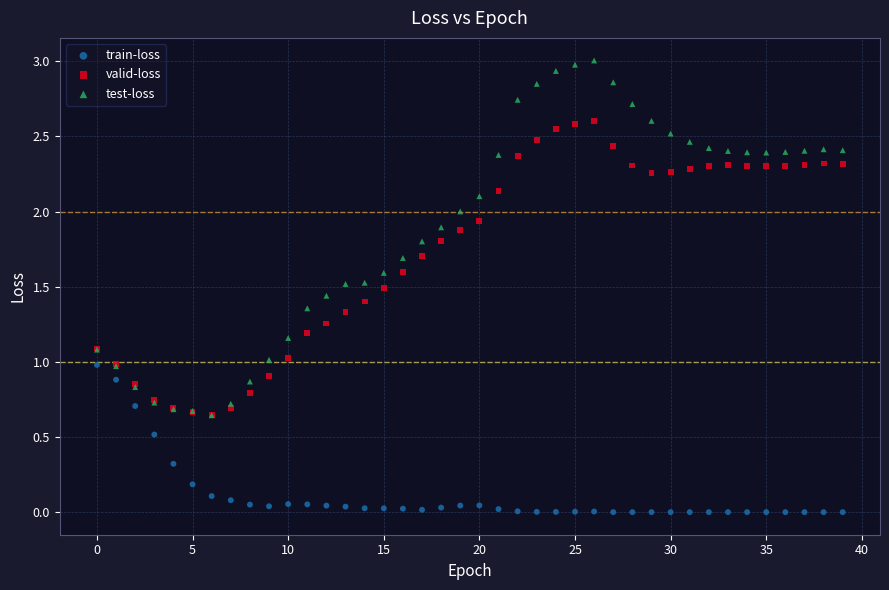

Which series contains the lowest Y value?

train-loss